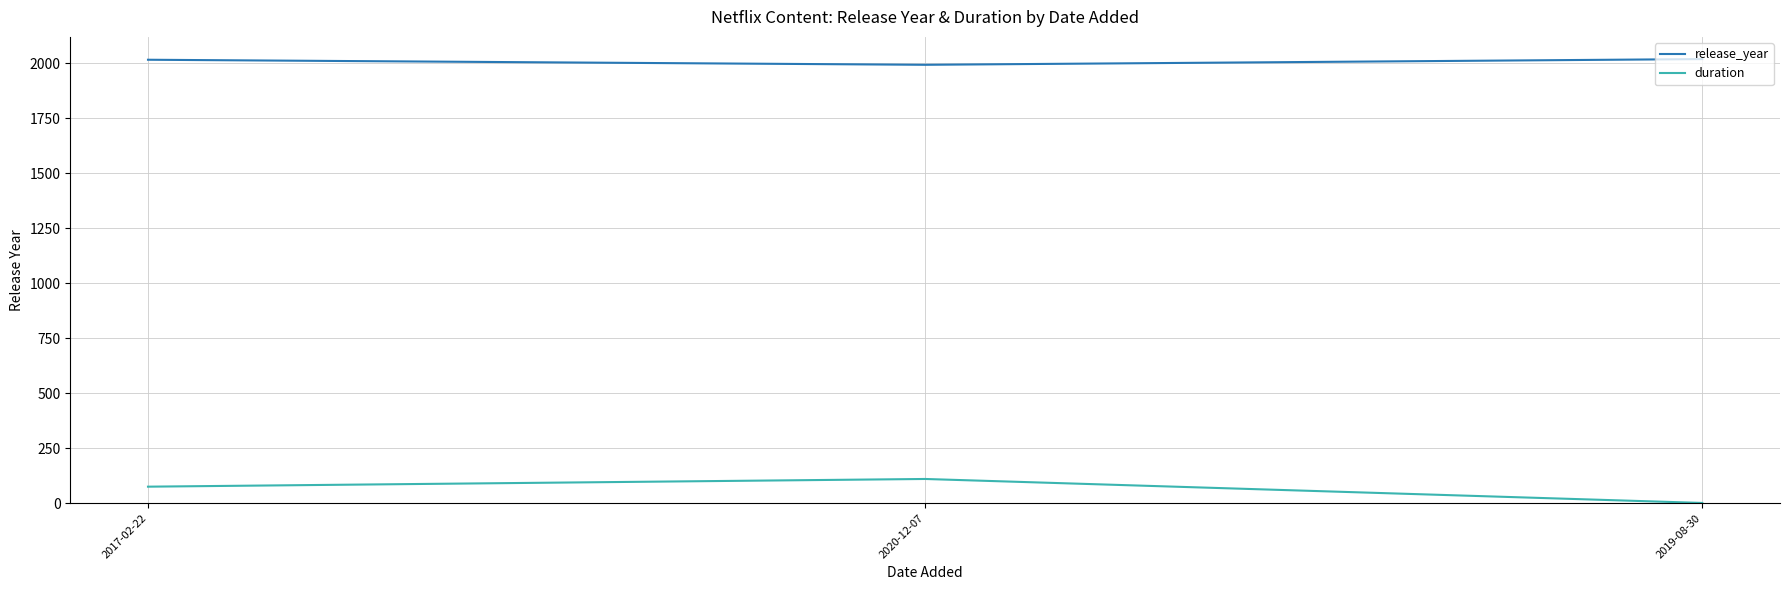

Does the chart have visible grid lines?

Yes